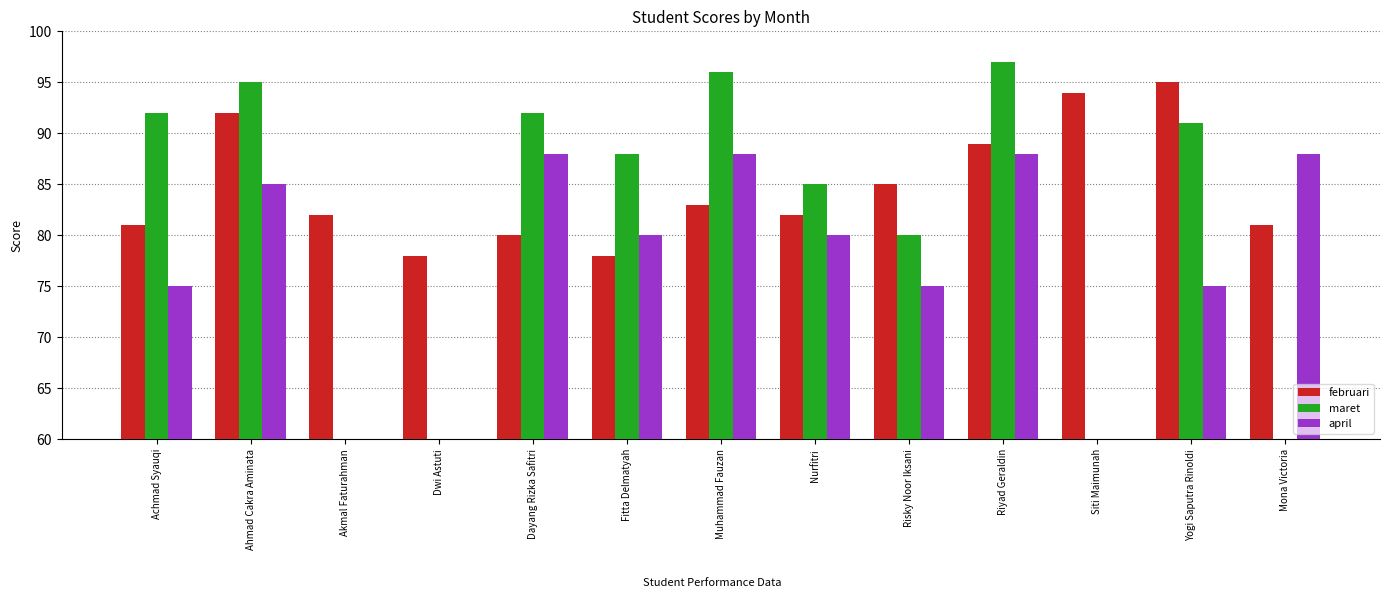

Reading right to left, transcribe all the data shown in this chart.

februari: 81	95	94	89	85	82	83	78	80	78	82	92	81
maret: 0	91	0	97	80	85	96	88	92	0	0	95	92
april: 88	75	0	88	75	80	88	80	88	0	0	85	75